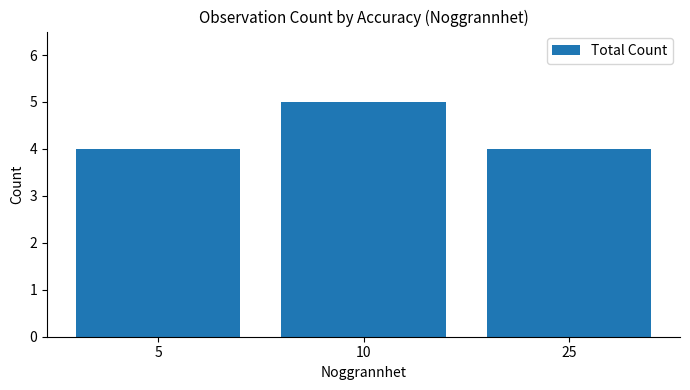

How many categories are shown in the chart?

3